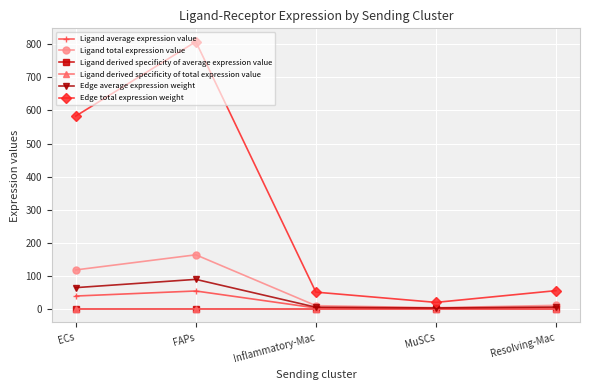

Which series has the largest total across all categories?

Edge total expression weight